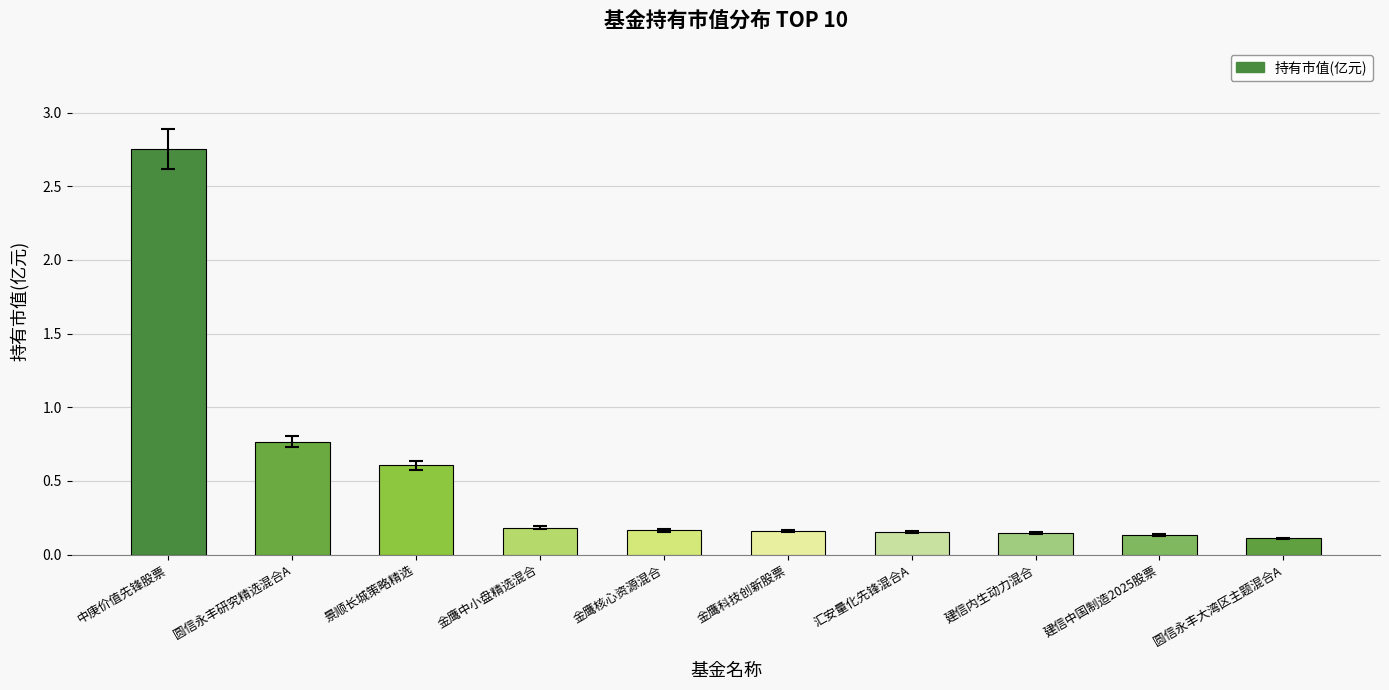

What is the change in value from 景顺长城策略精选 to 金鹰科技创新股票?

-0.4